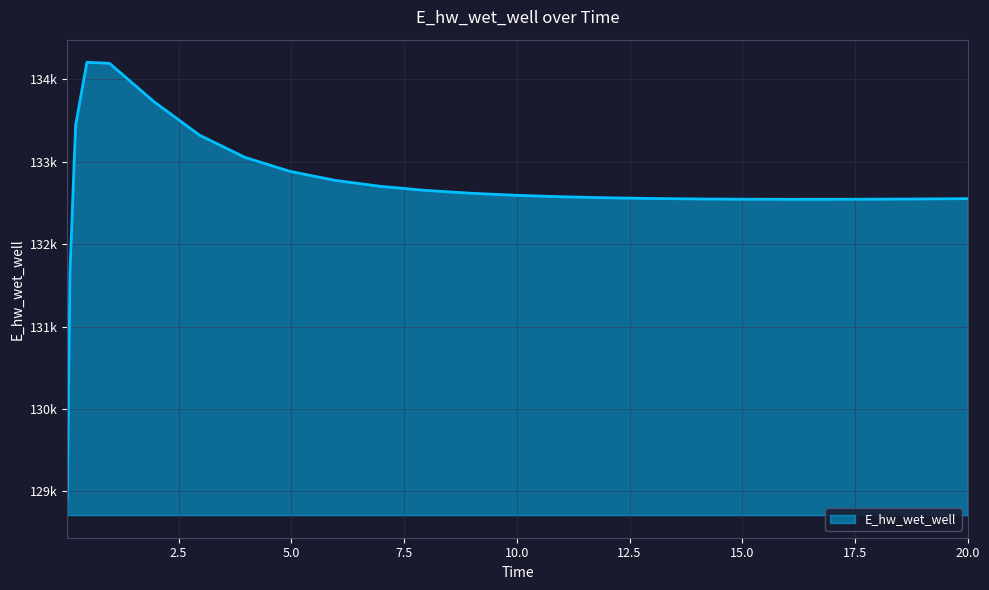

Does the chart display data point markers on the line(s)?

No